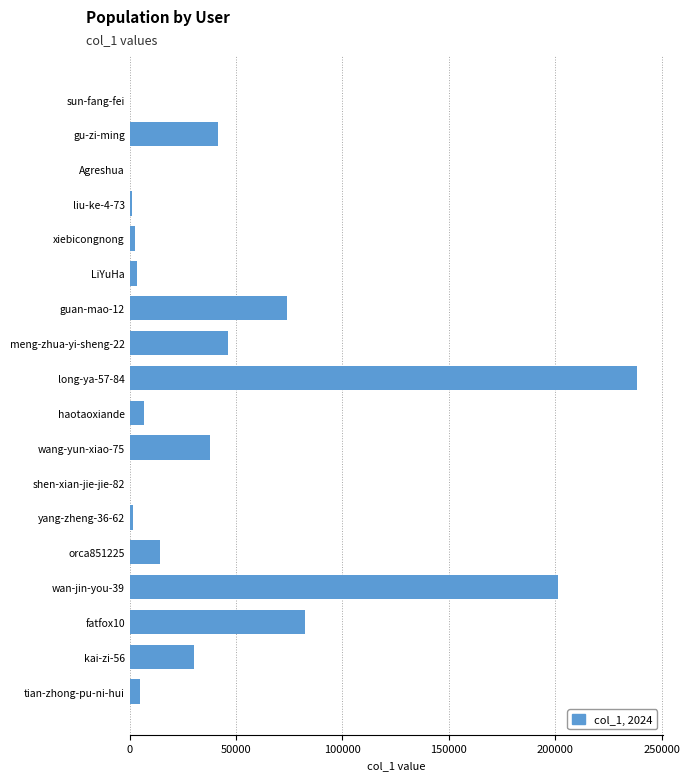

At which label is the value closest to 119270?

fatfox10